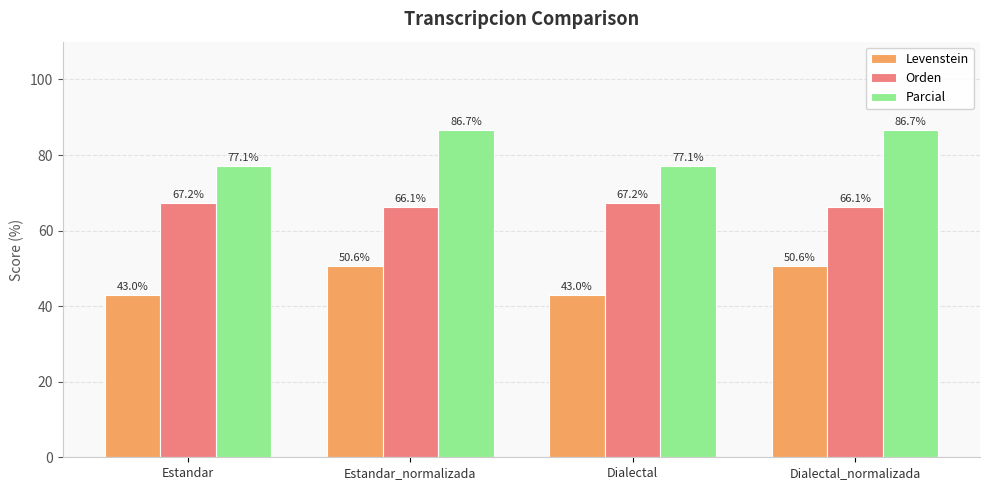

The value of Orden at Estandar is 67.2. True or false?

True